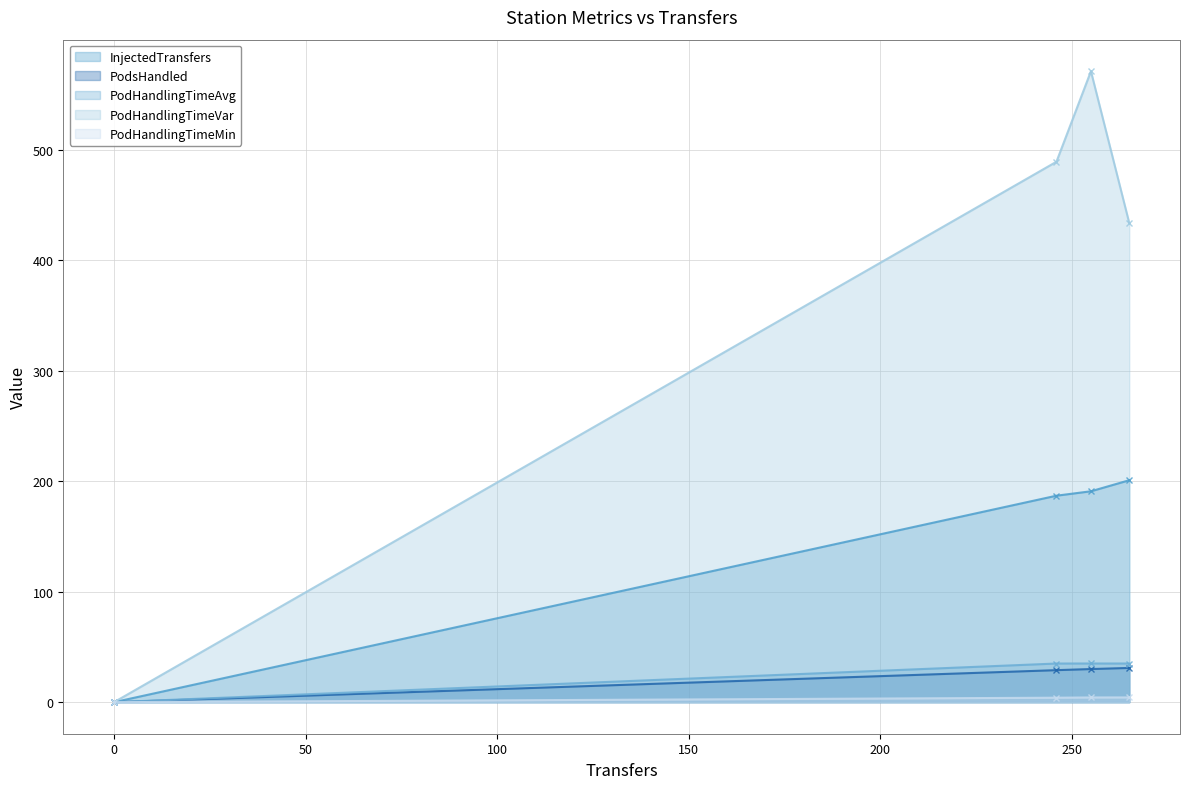

At which category does the chart reach its peak across all series?

OutputStation2